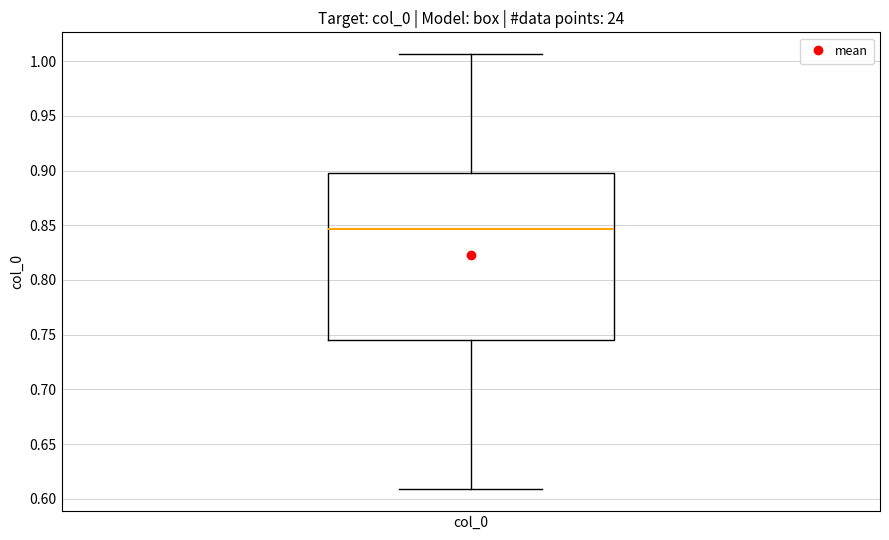

Transcribe this box plot: give where the median line is, the range the box spans, and where the two whiskers end, as read against the y-axis. The values are not printed on the chart, so give them approximately, as read against the axis.

median 0.845, box 0.745 to 0.900, whiskers 0.610 to 1.005